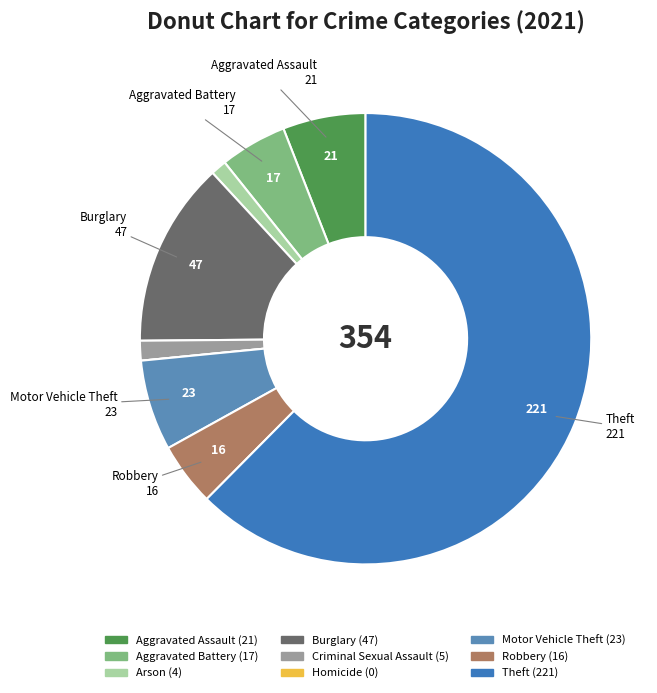

Which category has the biggest portion of the pie?

Theft